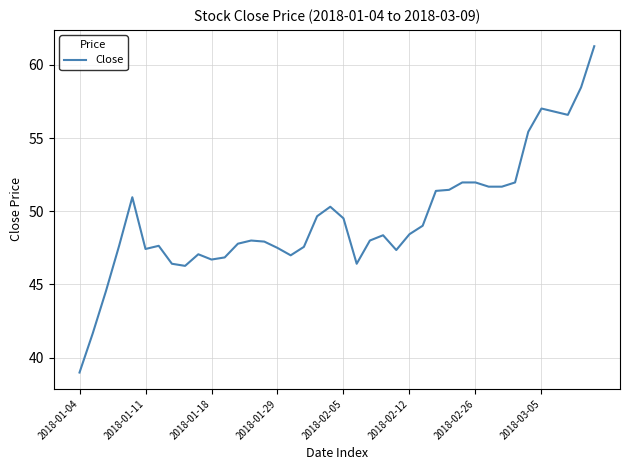

What is the smallest value displayed?

39.0